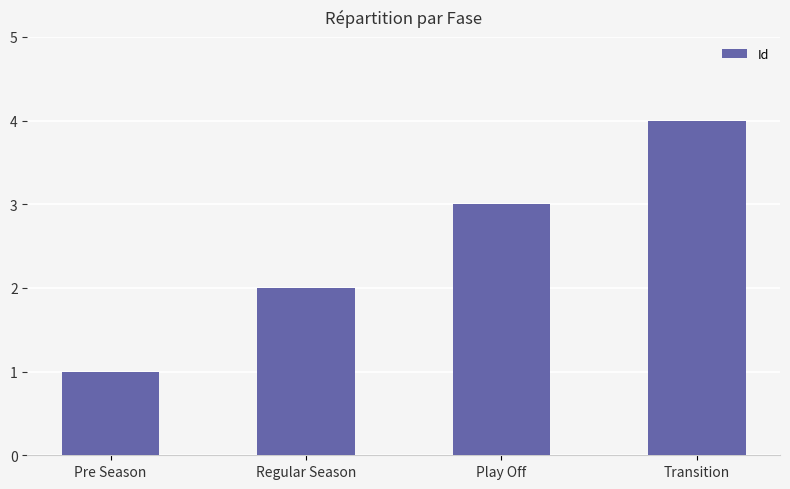

Reading right to left, list all the values displayed in this chart.

4	3	2	1